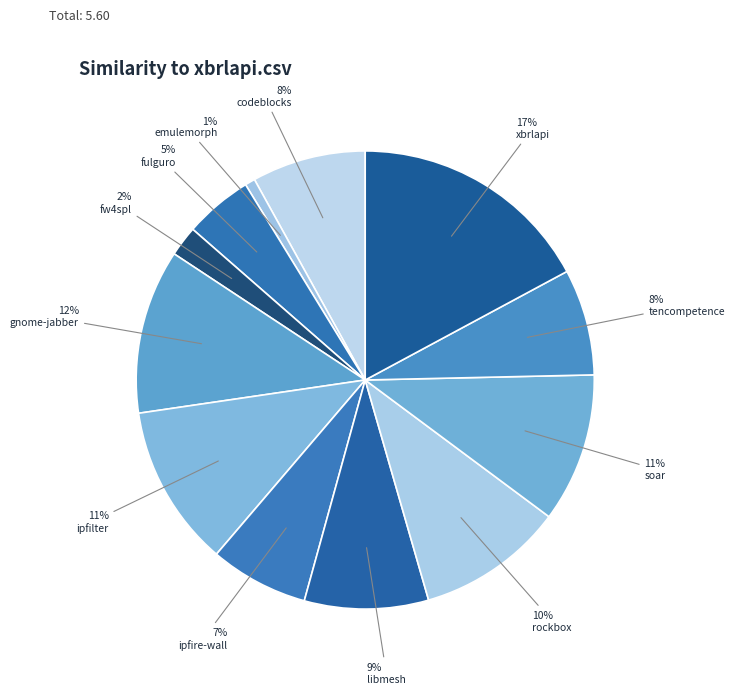

What is the largest slice in the pie chart?

xbrlapi.csv